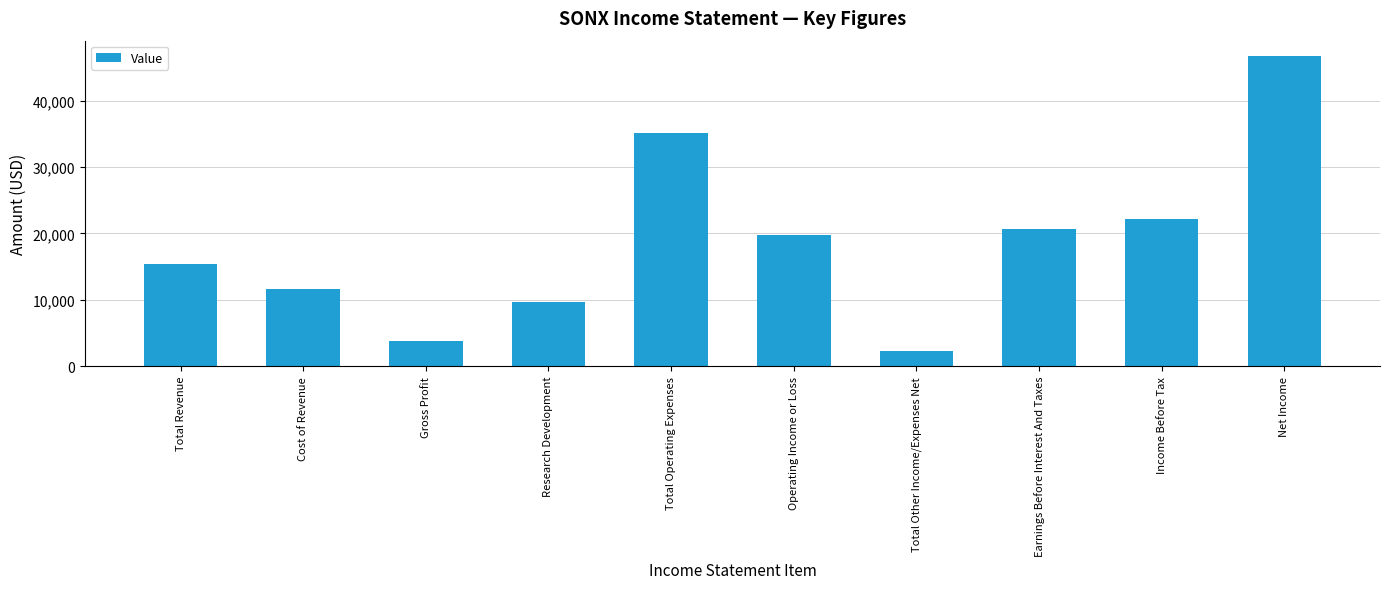

Is it true that the value at Total Operating Expenses is 35200?

True